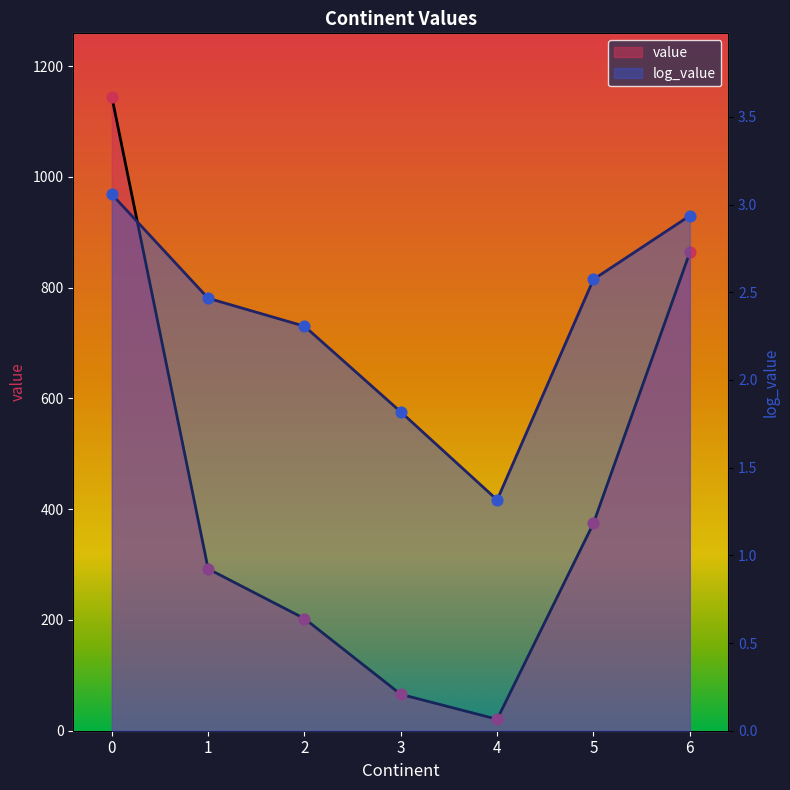

Which series contains the highest Y value?

value